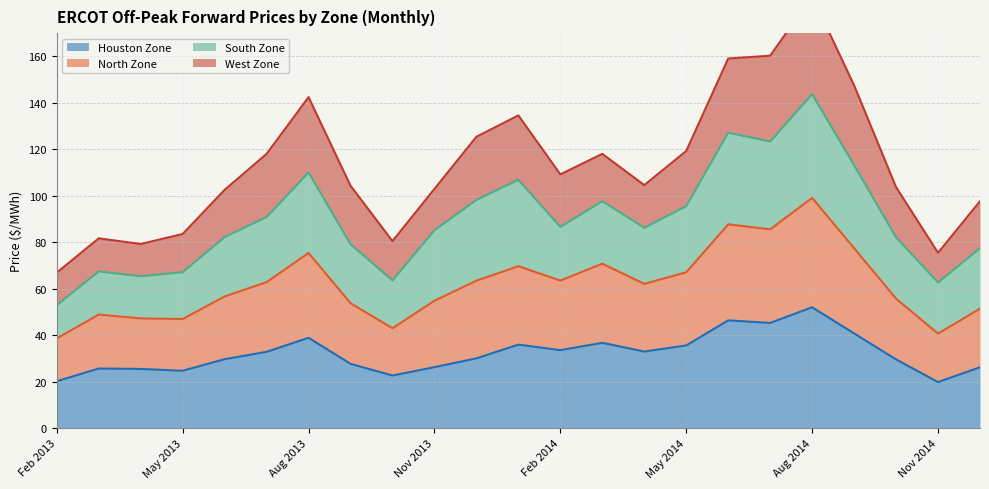

Is the value of North Zone at May 2014 greater than the value of Houston Zone at Mar 2013?

Yes